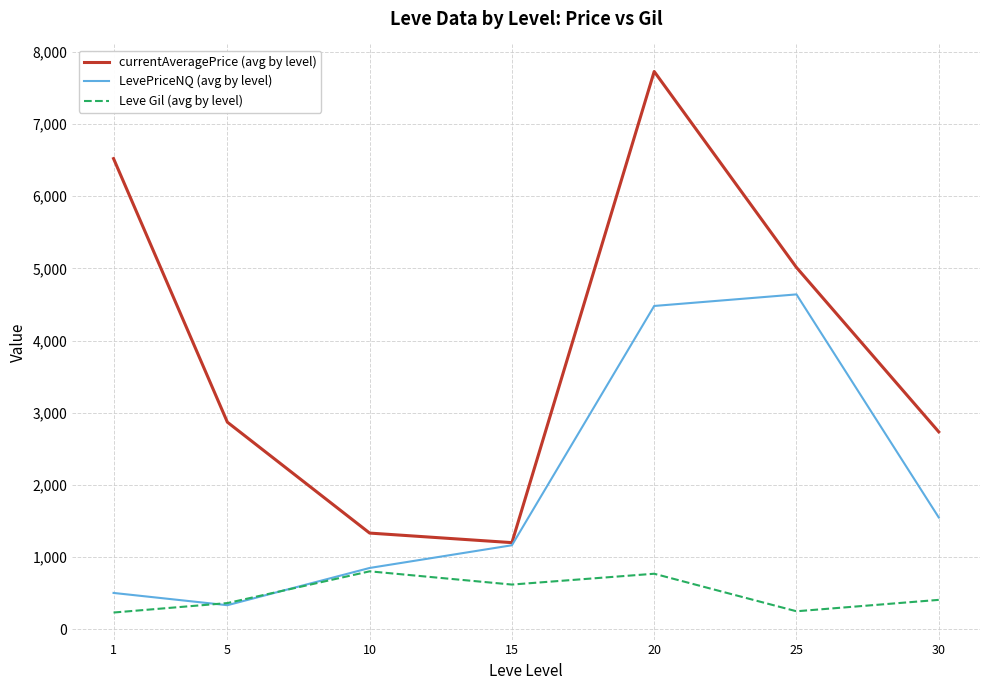

Where does the Leve Gil (avg by level) series first go above 408?

10